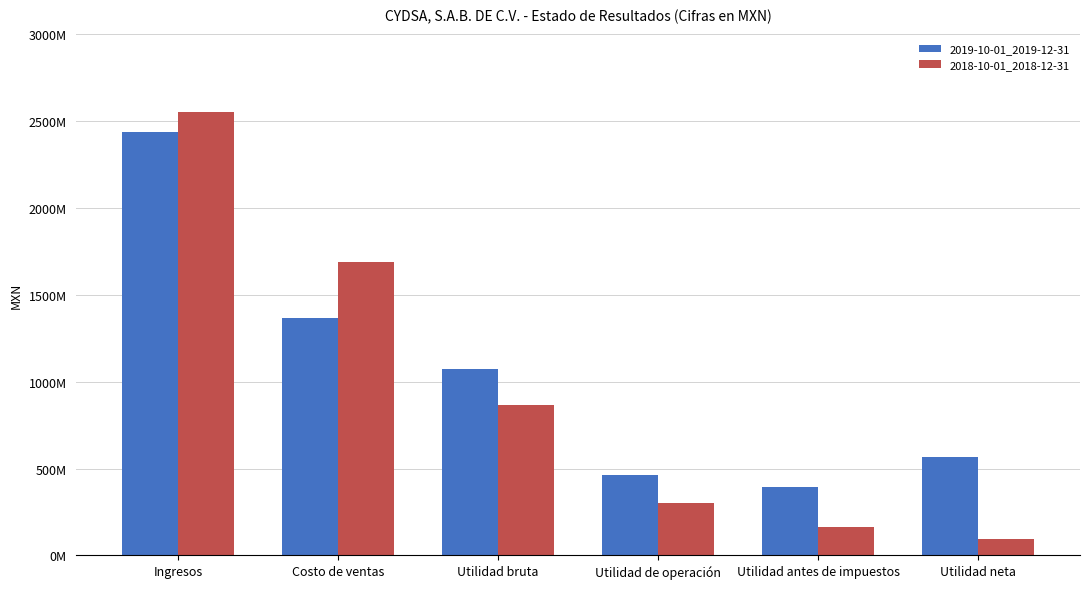

True or false: 2018-10-01_2018-12-31 has a value of 164642000 at Utilidad antes de impuestos.

True